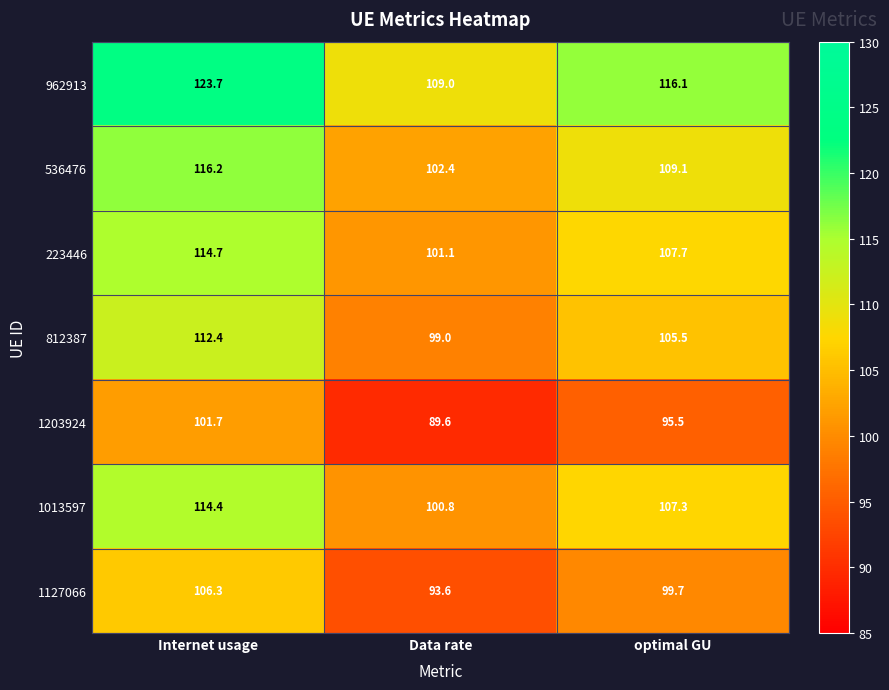

Which series has the largest total across all categories?

962913